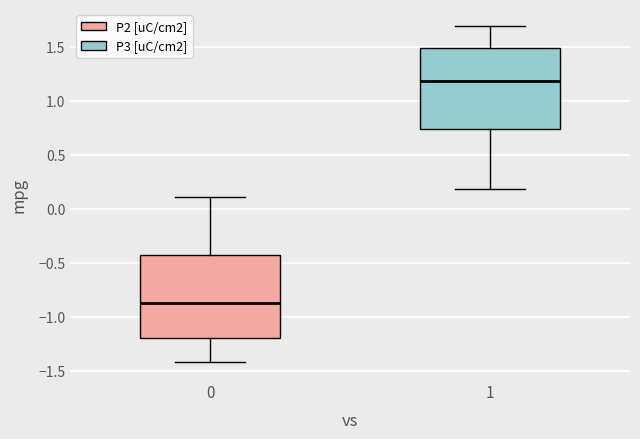

Reading left to right, transcribe this box plot: for each box, give where its median line is, the range the box spans, and where its two whiskers end, as read against the y-axis. The values are not printed on the chart, so give them approximately, as read against the axis.

0: median -0.85, box -1.20 to -0.40, whiskers -1.40 to 0.10
1: median 1.20, box 0.75 to 1.50, whiskers 0.20 to 1.70